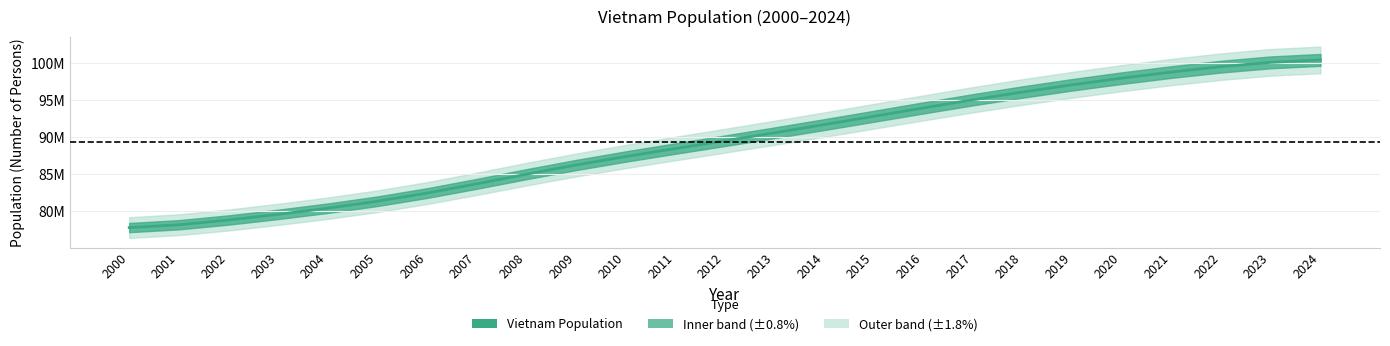

True or false: the data shows 98008037.6 at 2020.

True